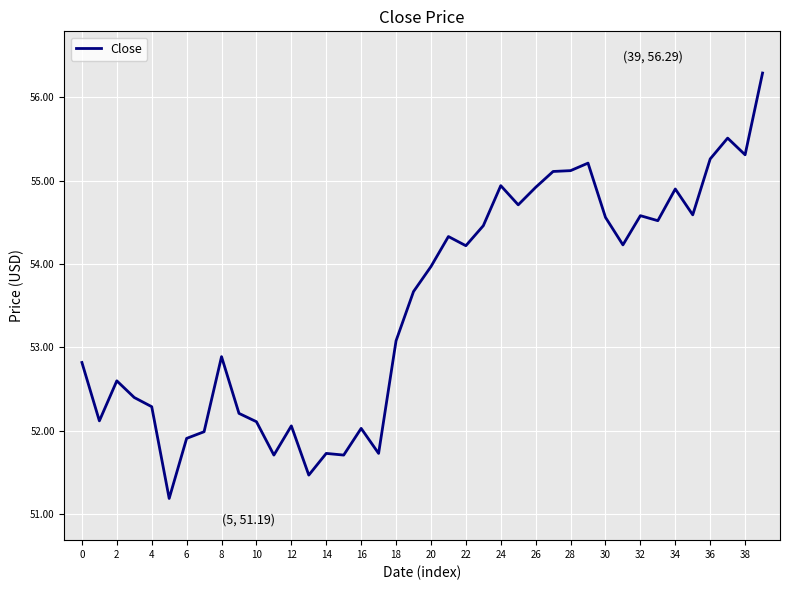

What is the greatest value displayed?

56.3